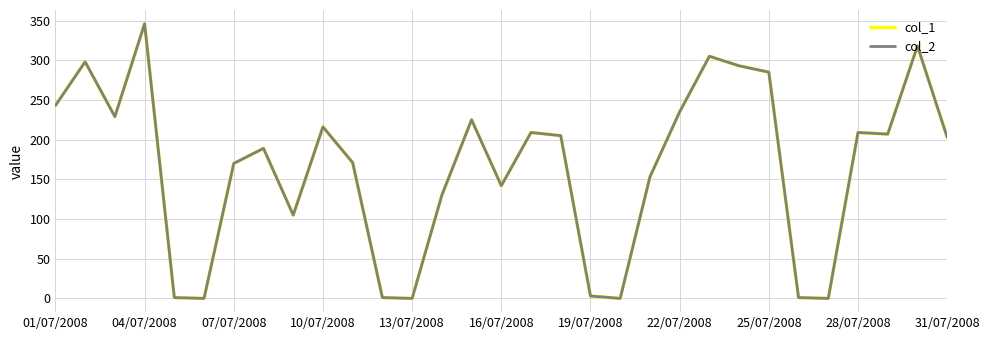

Does the chart have visible grid lines?

Yes